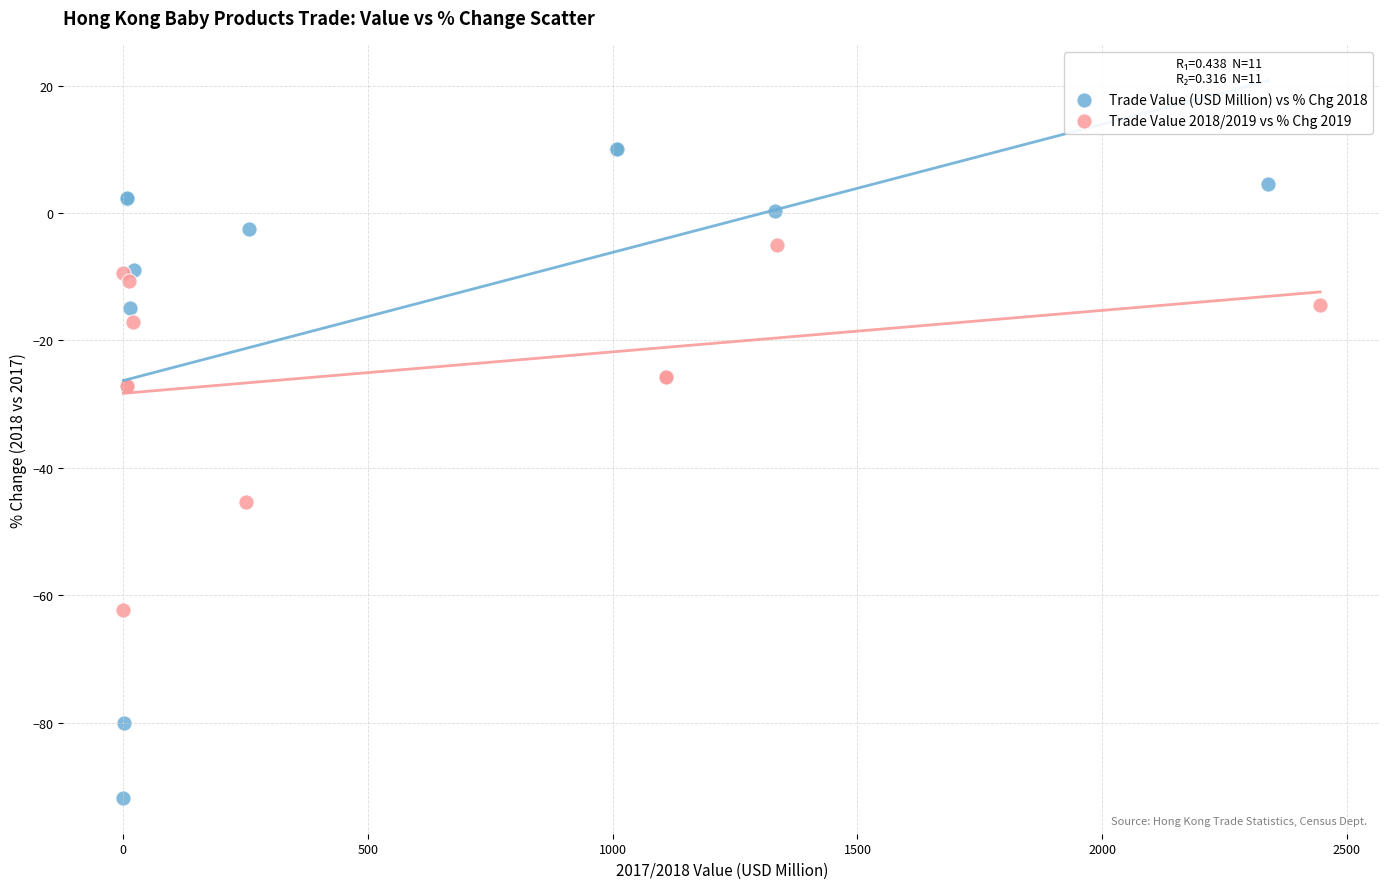

What are all the series names shown in the legend?

Trade Value (USD Million) vs % Chg 2018, Trade Value 2018/2019 vs % Chg 2019